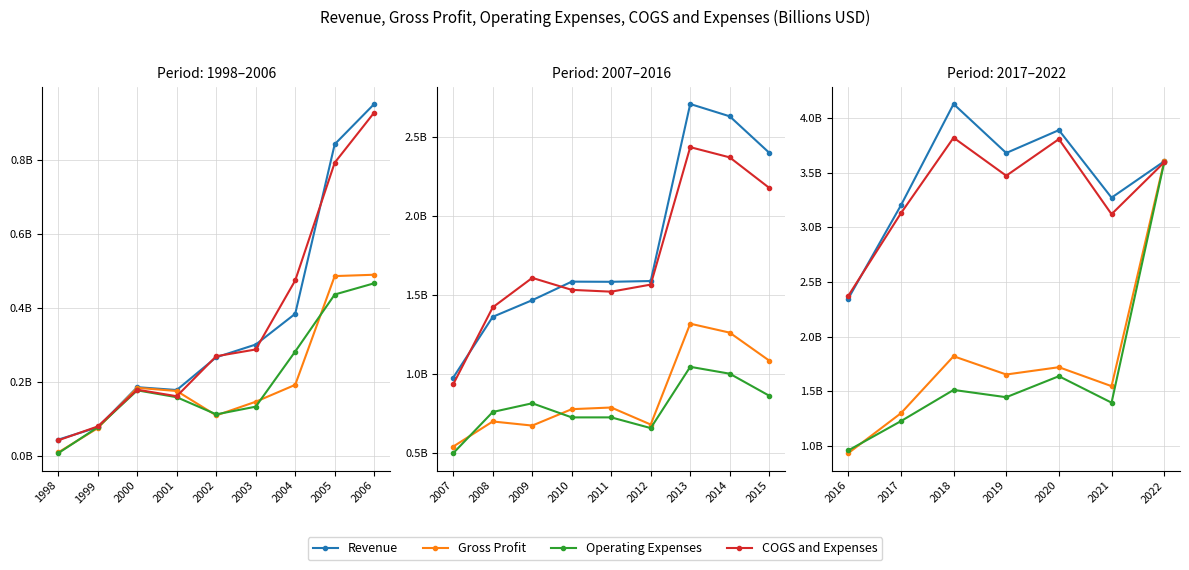

What is the value of the COGS and Expenses point at the 2nd from the left?

3.1